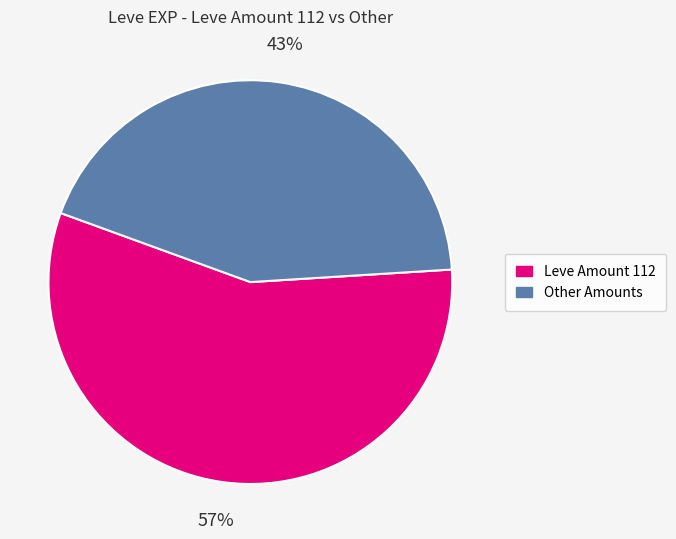

Does any single category account for the majority?

Yes